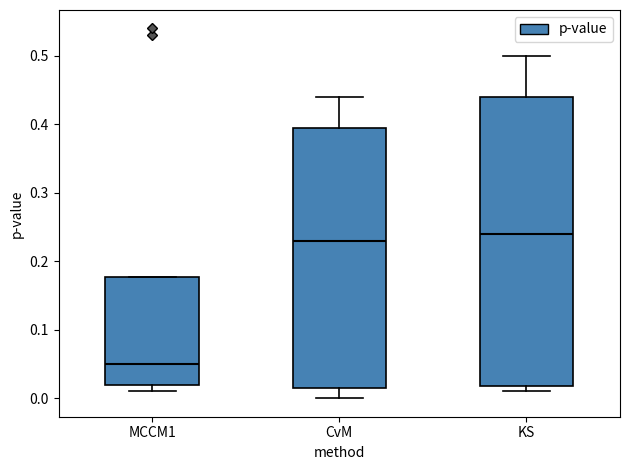

Reading left to right, read every box against the y-axis: the position of its median line, the range the box covers, and the ends of its whiskers. The values are not printed on the chart, so give them approximately, as read against the axis.

MCCM1: median 0.05, box 0.02 to 0.18, whiskers 0.01 to 0.18
CvM: median 0.23, box 0.02 to 0.40, whiskers 0.00 to 0.44
KS: median 0.24, box 0.02 to 0.44, whiskers 0.01 to 0.50